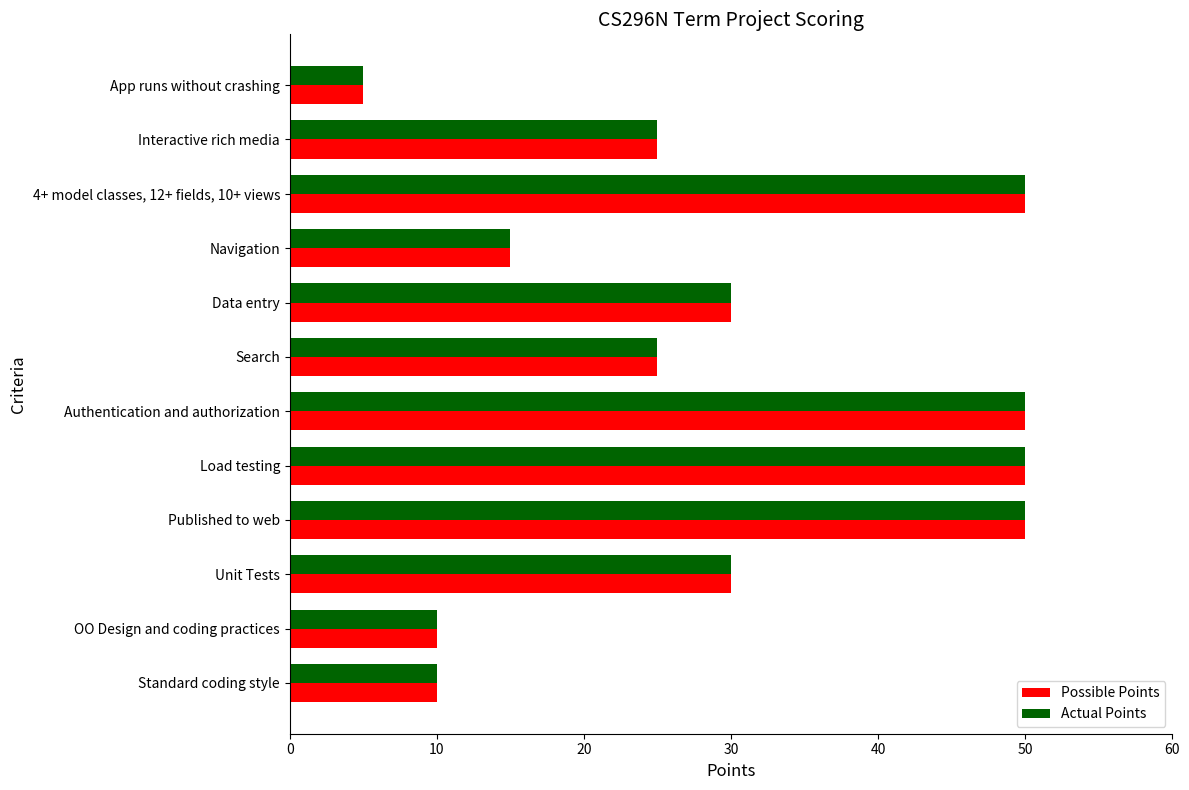

What is the minimum value shown in the chart?

5